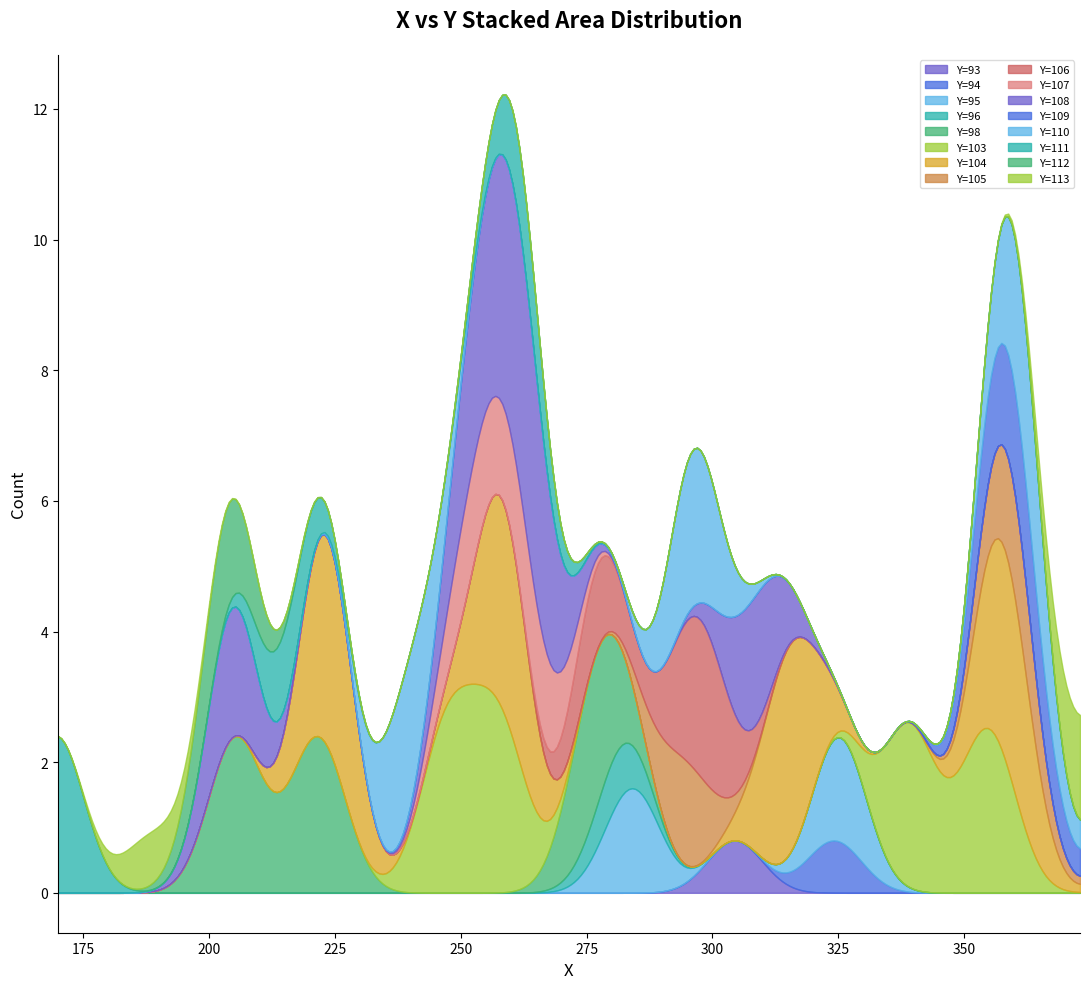

Where does the data first go above 106?

252